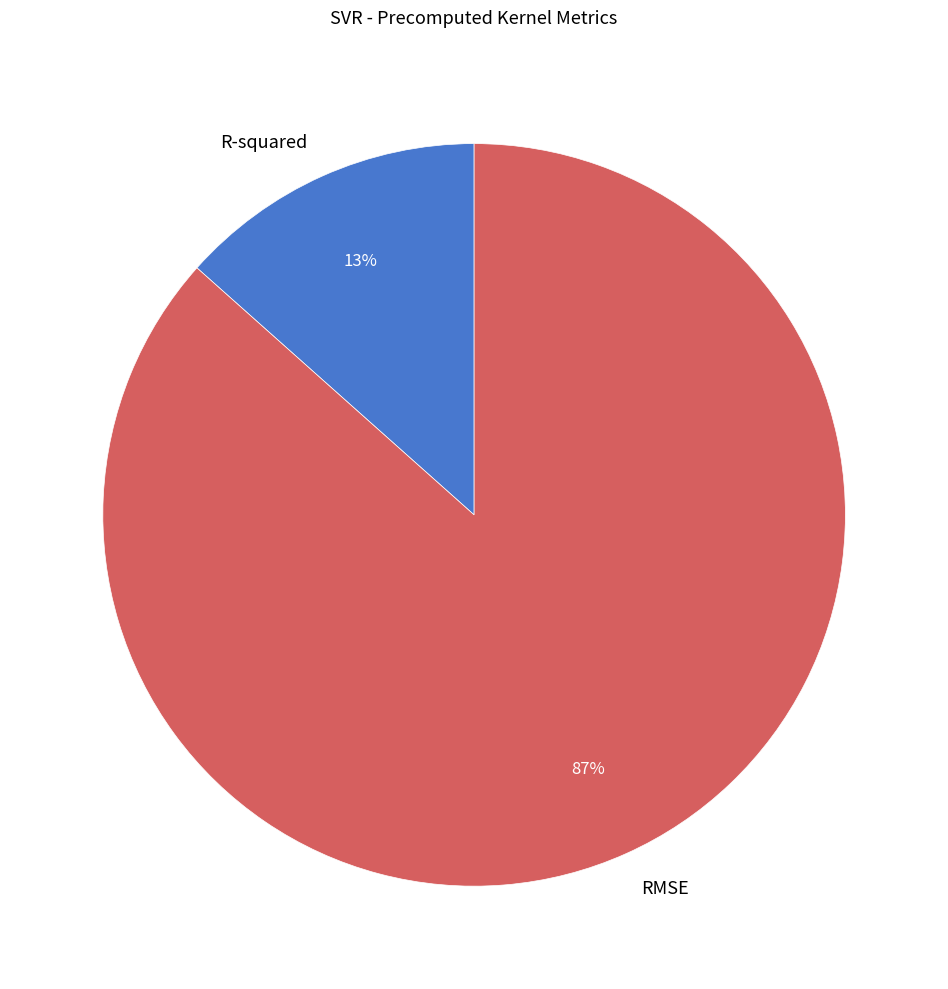

Which slice is the smallest?

R-squared